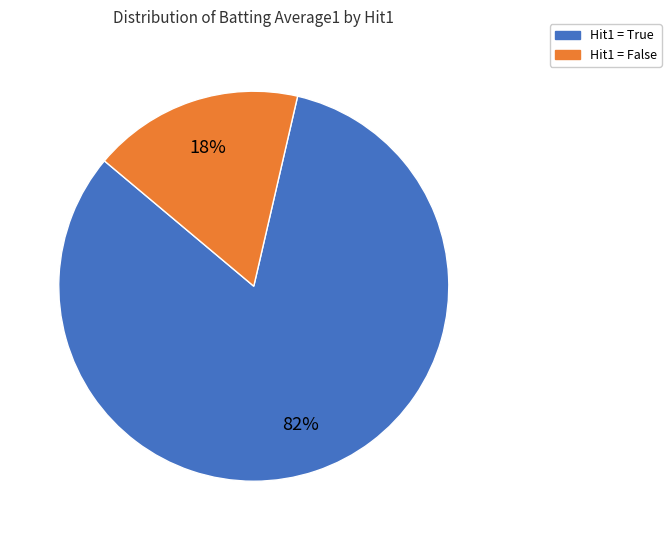

To the nearest percent, what is the average slice percentage?

50%